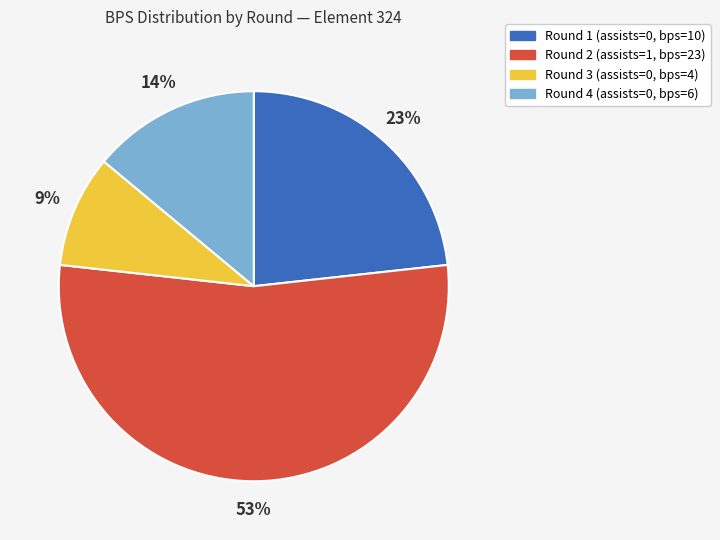

Combined, do Round 4 (assists=0, bps=6) and Round 1 (assists=0, bps=10) account for over 50%?

No